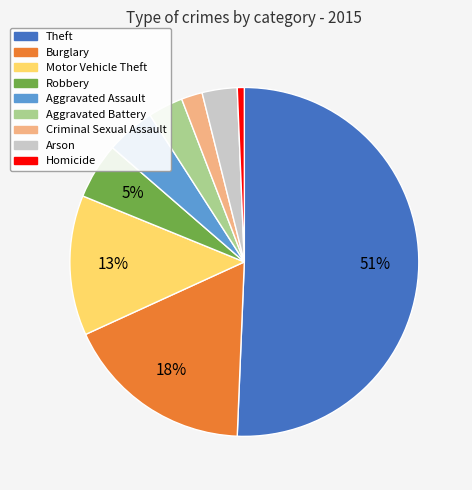

Approximately how many times larger is the value at Aggravated Battery compared to Arson?

1.0